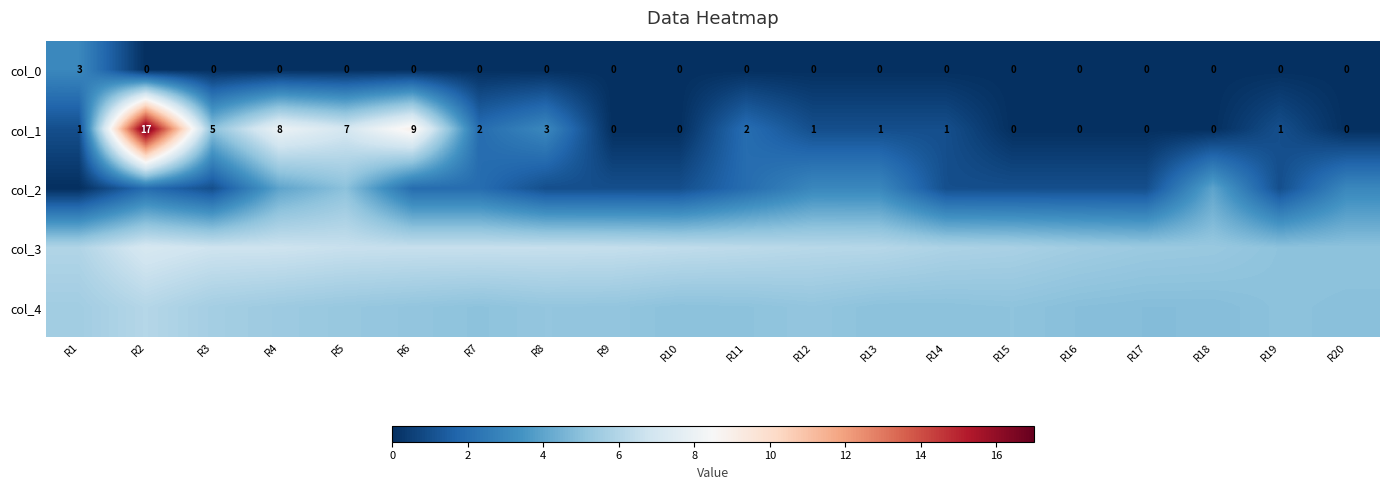

What is the total value across all series at R4?

24.2